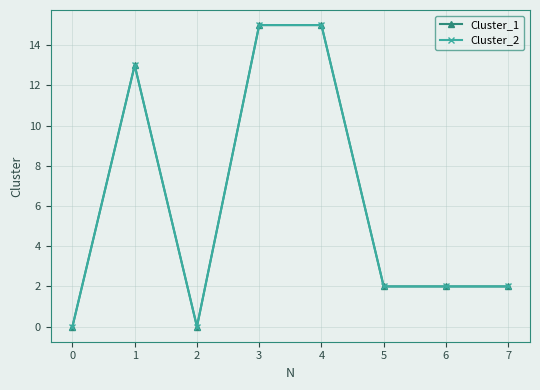

Is this an area chart (filled region under the line)?

No